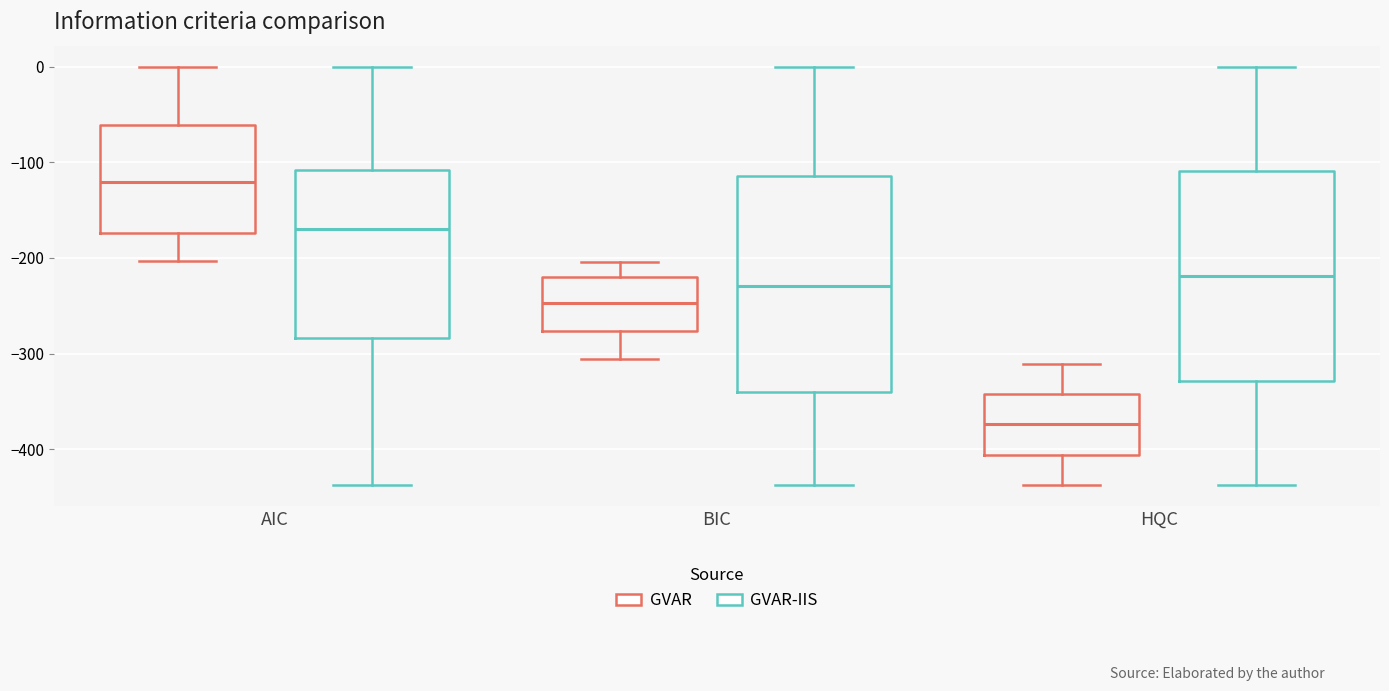

Which box has the lowest median line?

HQC (GVAR)